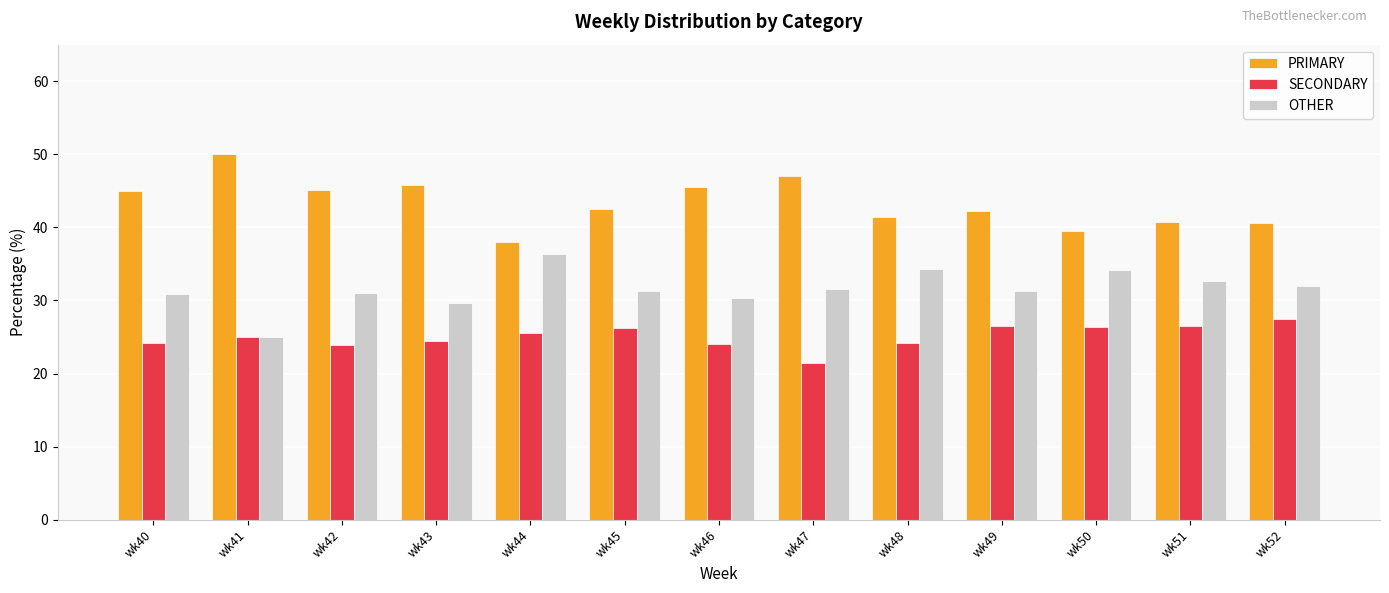

True or false: SECONDARY has a value of 26.5 at wk51.

True